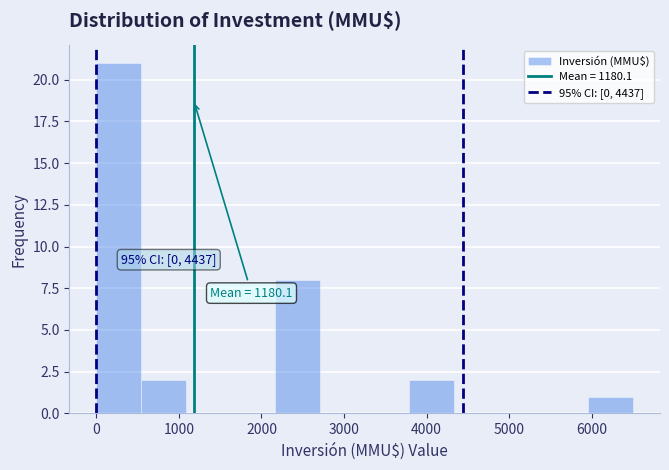

Over which range of the x-axis is the bar tallest?

0 to 500